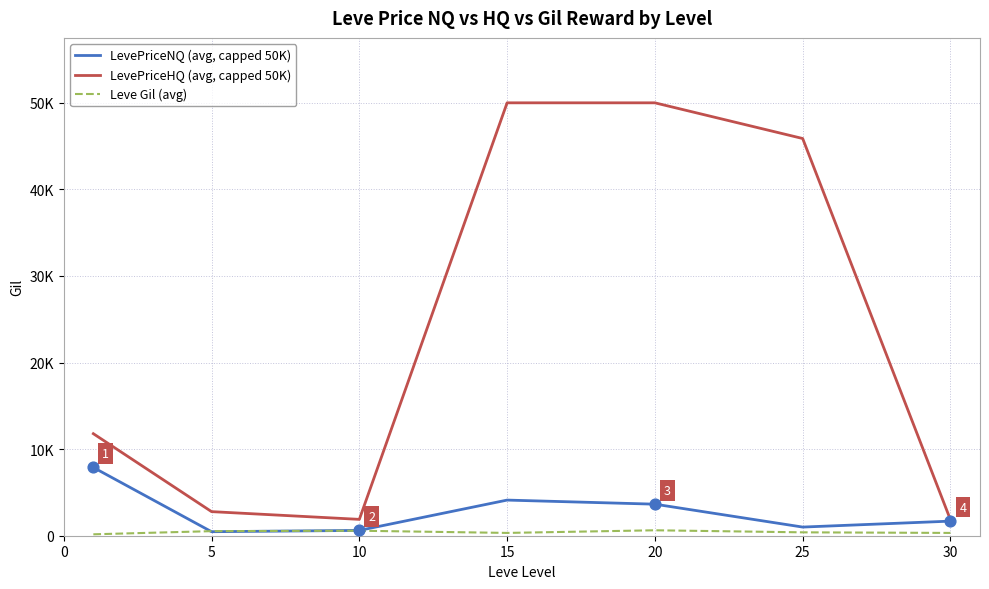

What are all the series names shown in the legend?

LevePriceNQ (avg, capped 50K), LevePriceHQ (avg, capped 50K), Leve Gil (avg)